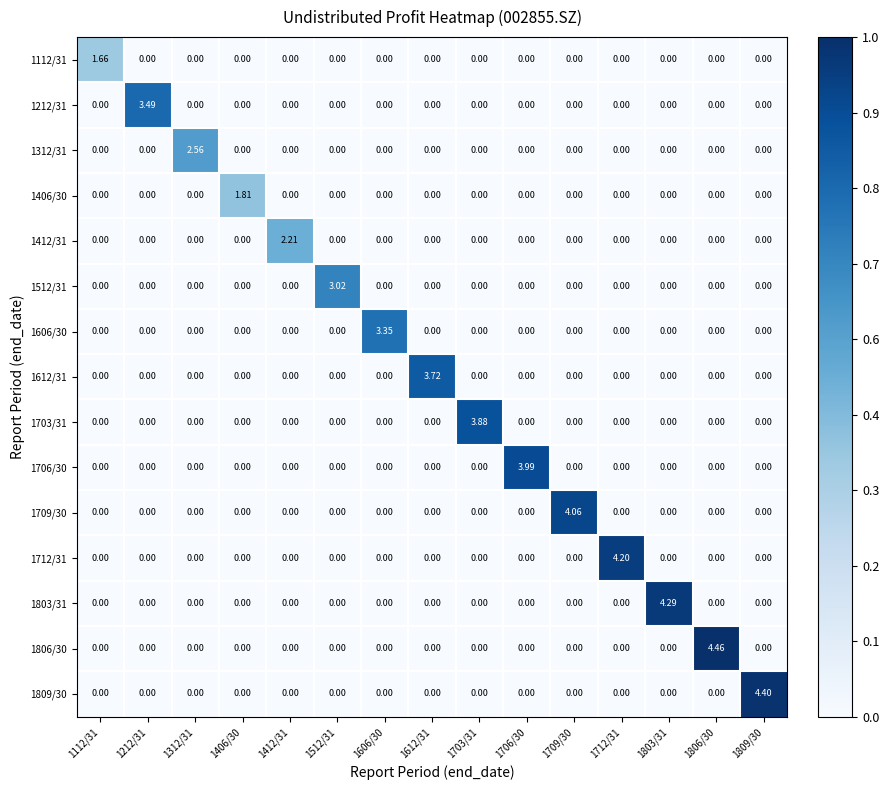

How many series are shown in this chart?

15